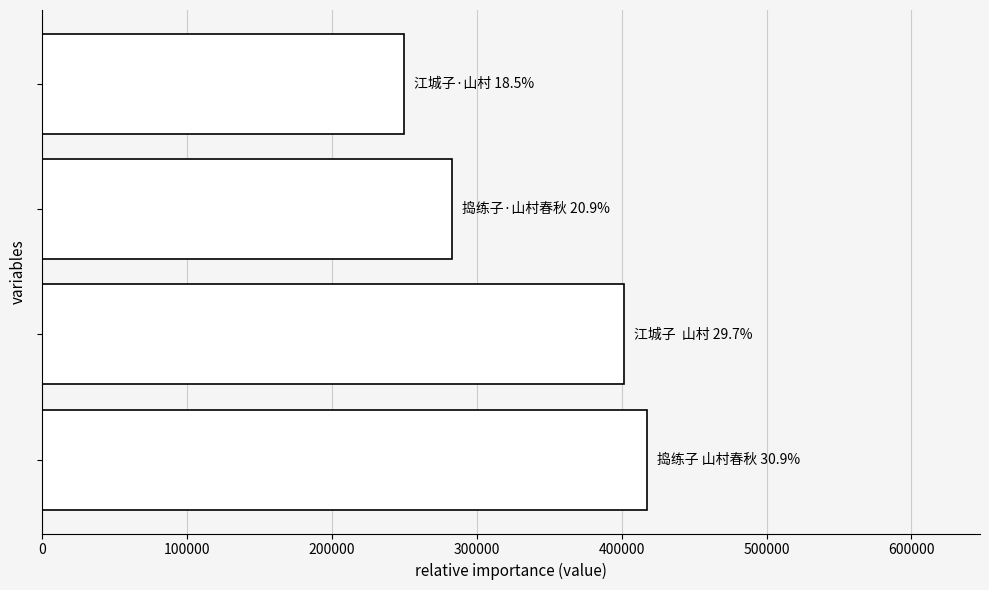

What is the difference between the maximum and minimum values?

167859